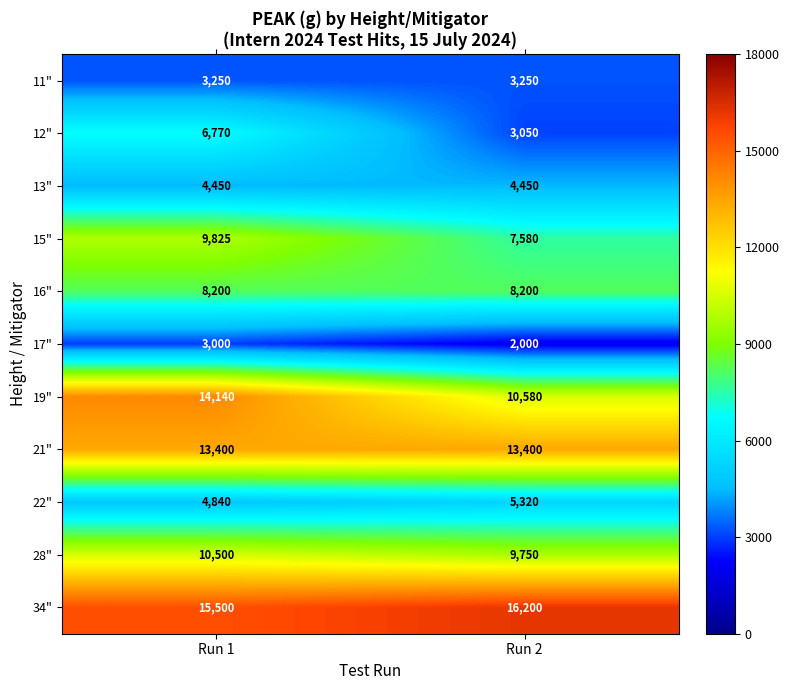

What is the total value across all series at Run 2?

83780